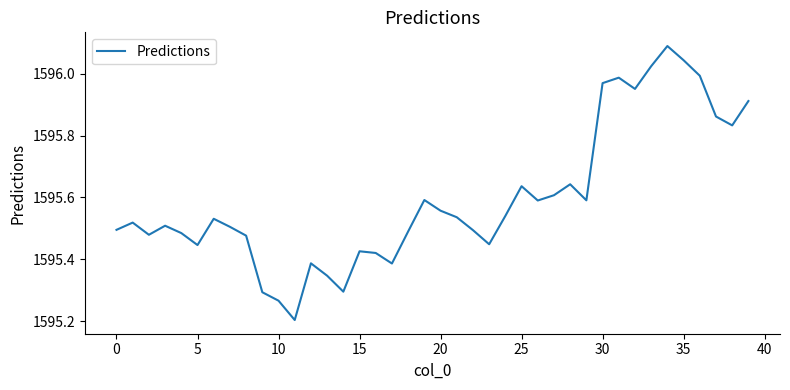

What is the minimum value shown in the chart?

1595.2